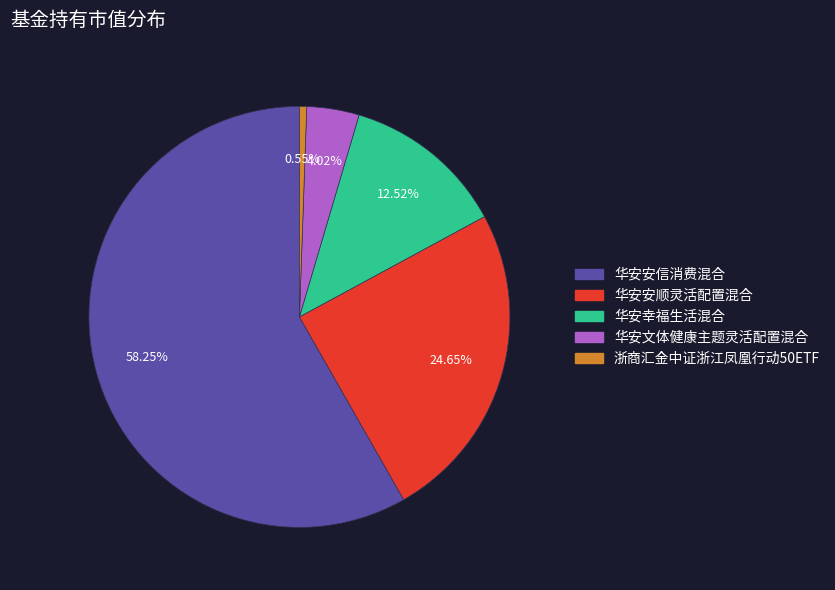

True or false: 华安安顺灵活配置混合 accounts for 38% of the total.

False